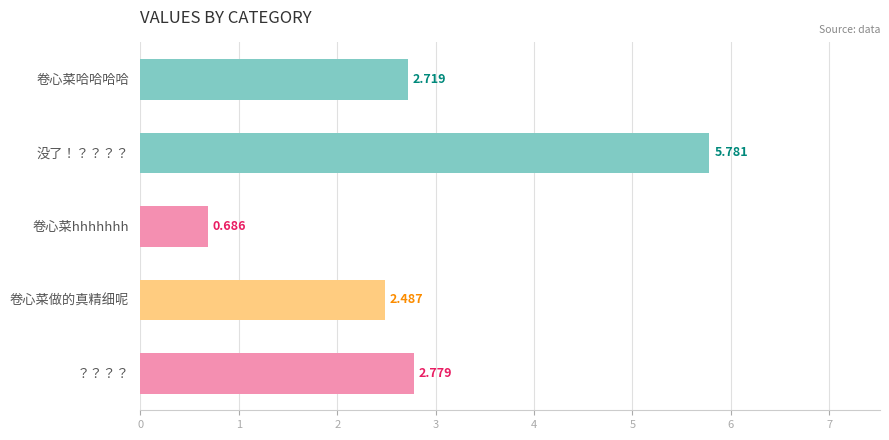

How many bars are there in total?

5